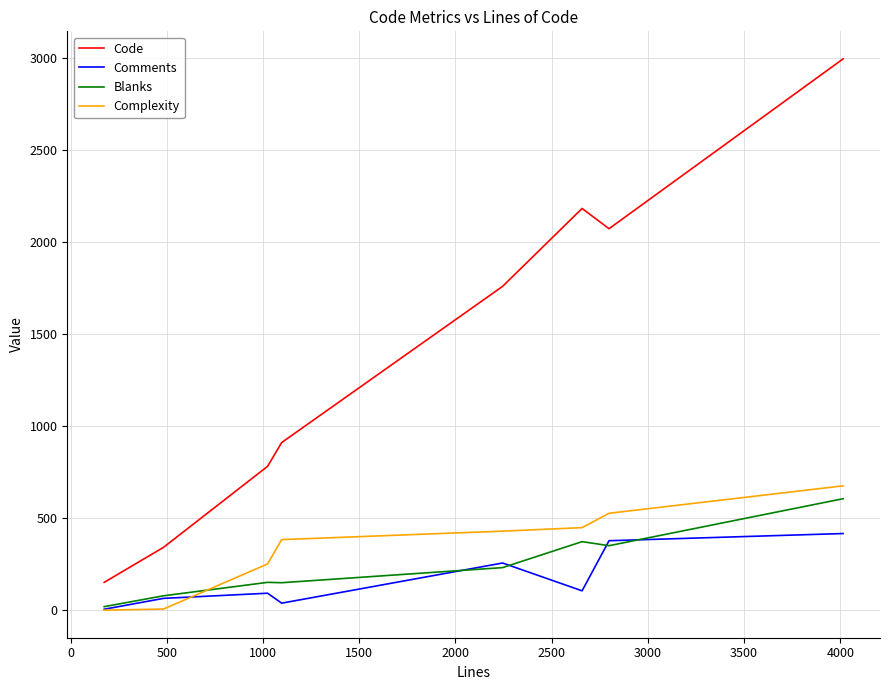

True or false: Code and Blanks intersect in this chart.

False